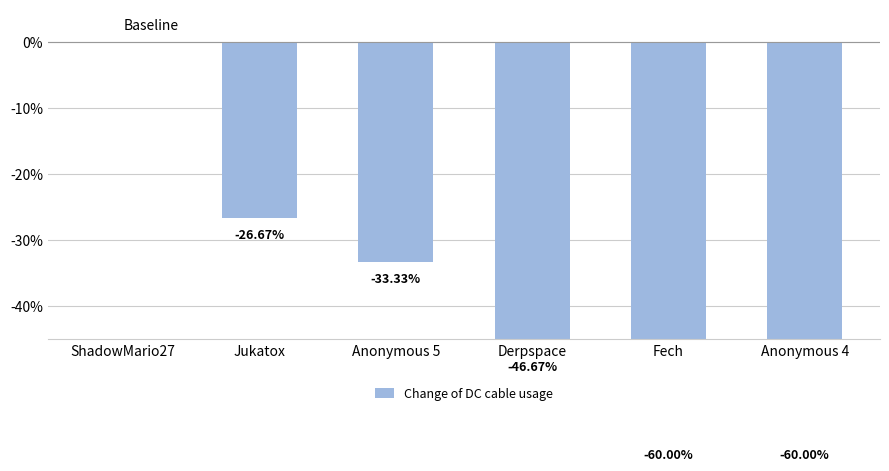

True or false: the data shows -40.8 at Jukatox.

False